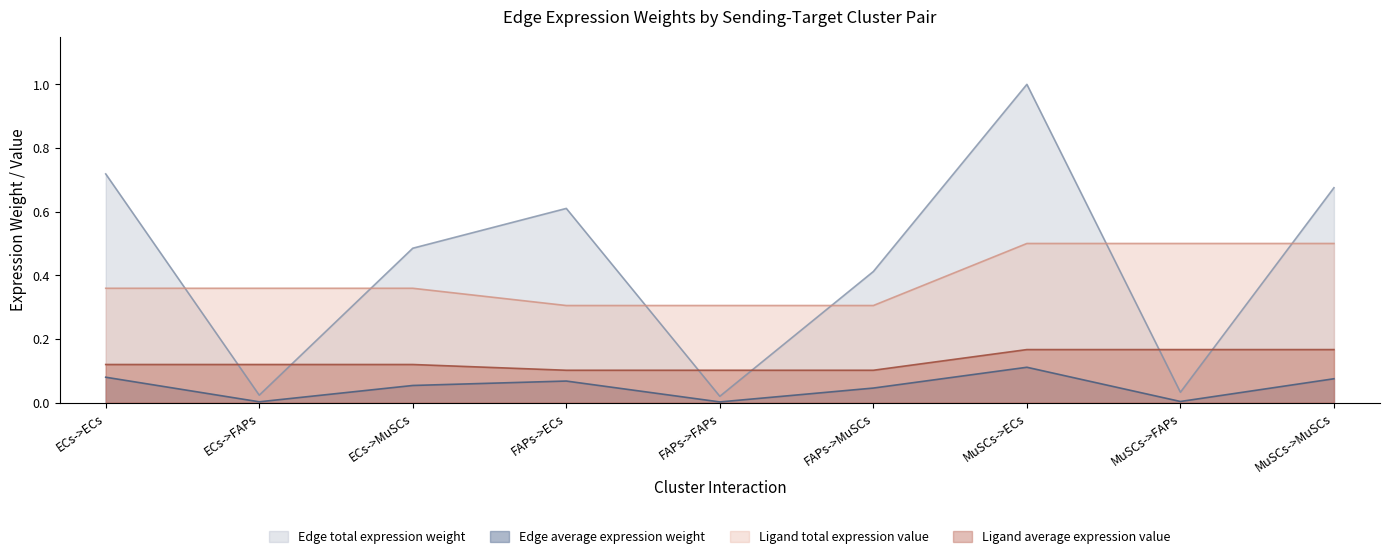

Which label corresponds to the largest value in the chart?

MuSCs->ECs